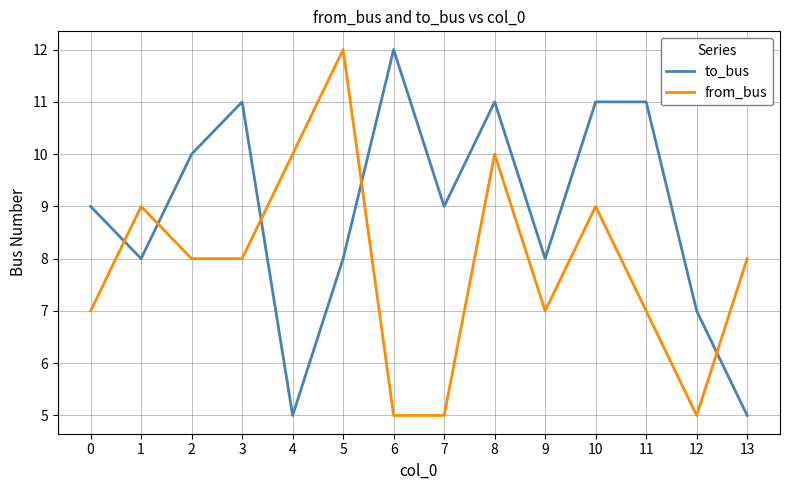

True or false: from_bus and to_bus intersect in this chart.

True